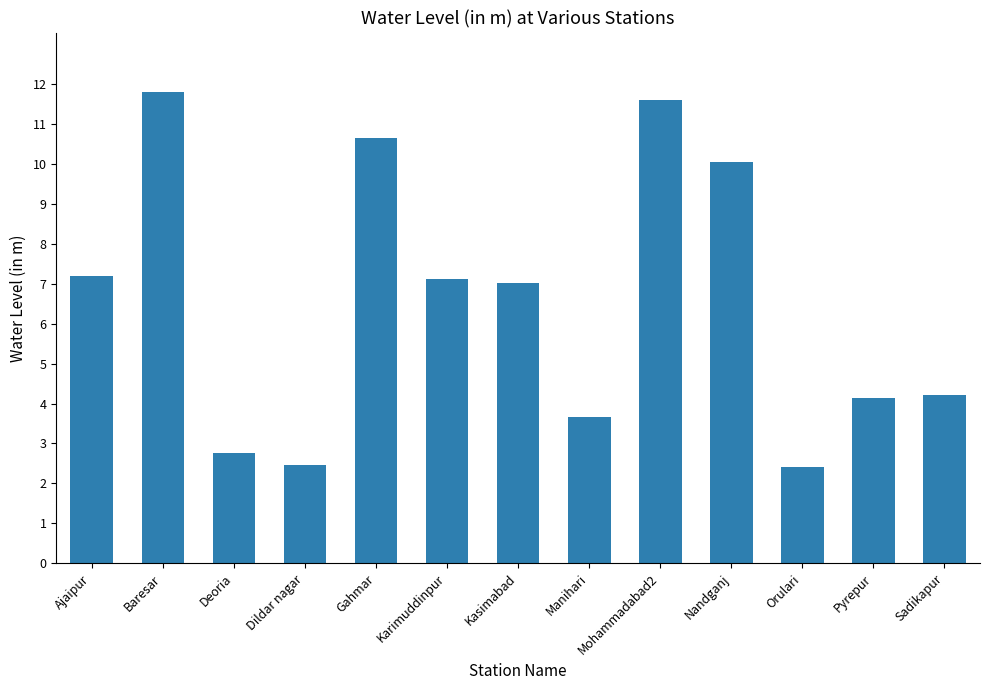

What is the minimum value shown in the chart?

2.4